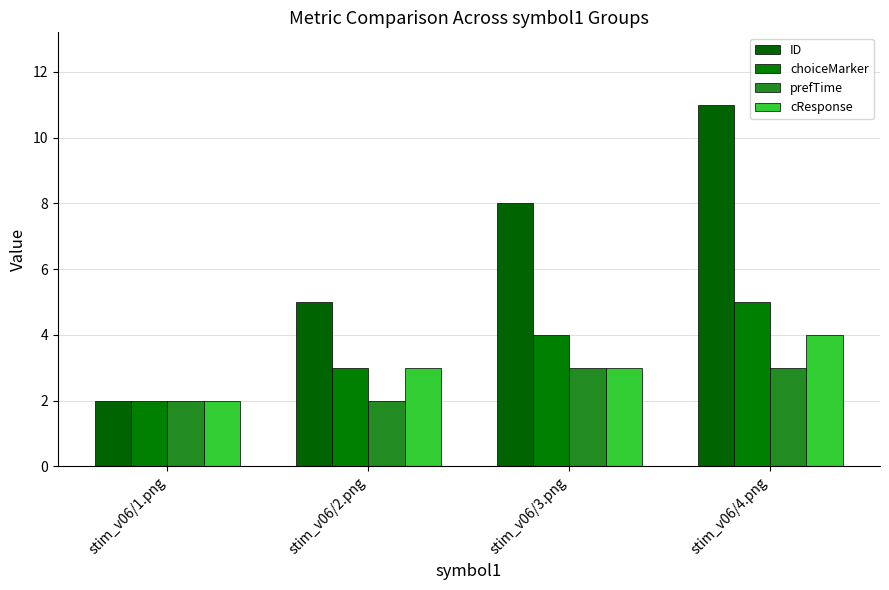

The prefTime series shows 3 at stim_v06/4.png. True or false?

True